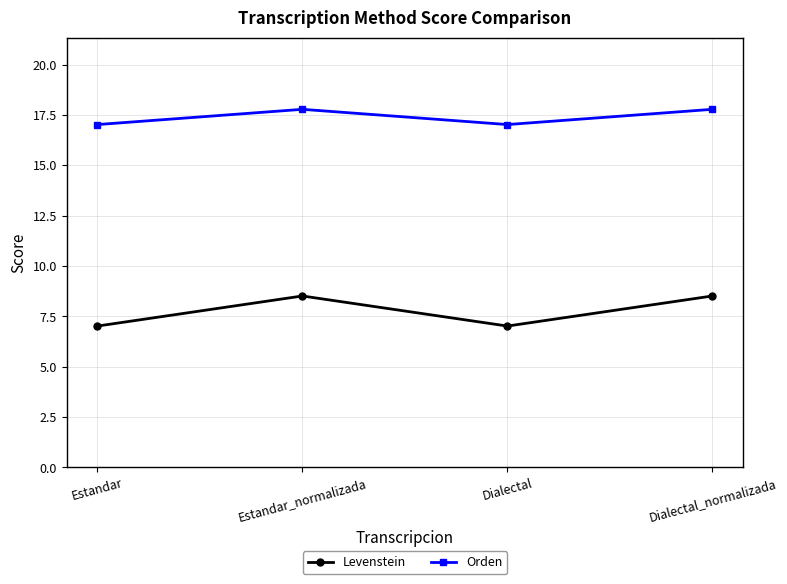

Rank the series at Estandar from highest to lowest value.

Orden, Levenstein